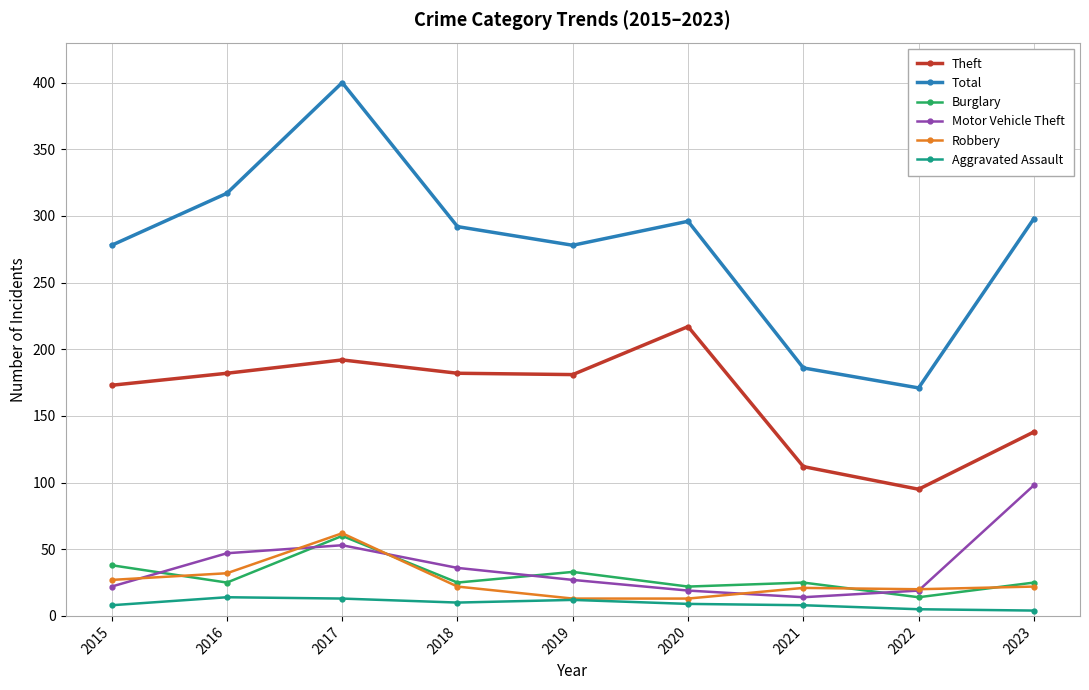

How many distinct data groups are displayed?

6